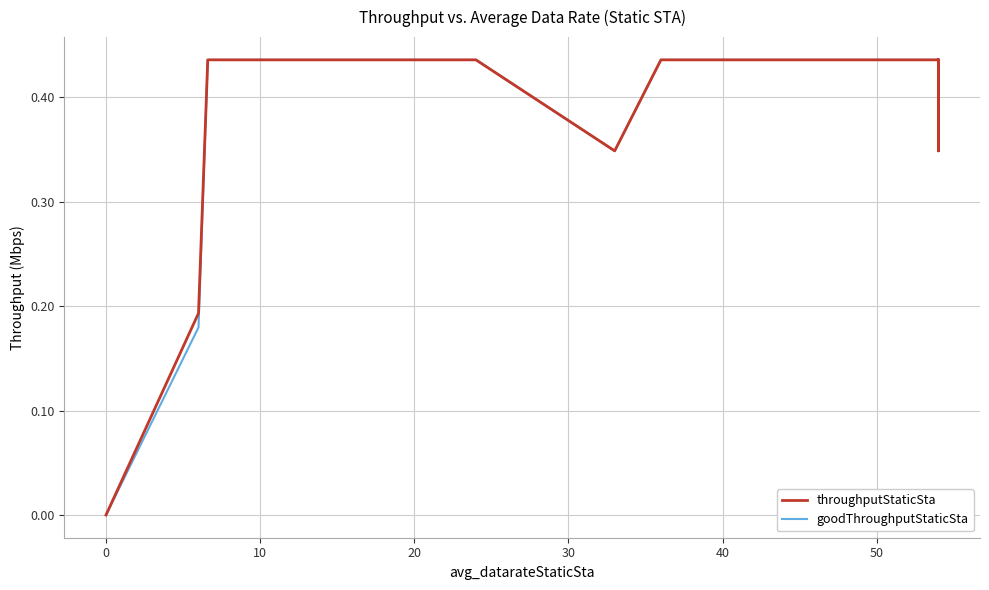

The throughputStaticSta series shows 0.4 at 20. True or false?

True